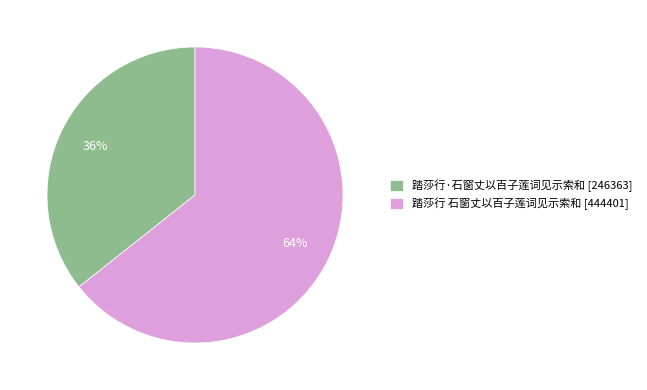

Approximately how many times larger is the value at 踏莎行 石窗丈以百子莲词见示索和 compared to 踏莎行·石窗丈以百子莲词见示索和?

1.8